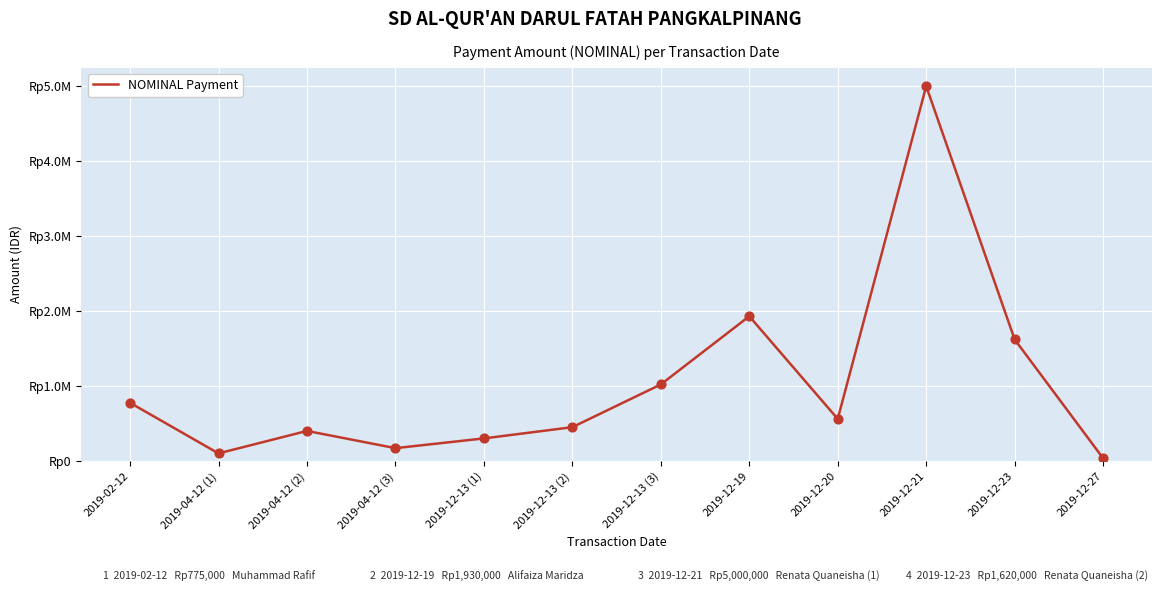

What is the ratio of the value at 2019-12-13 (3) to the value at 2019-12-20?

1.8